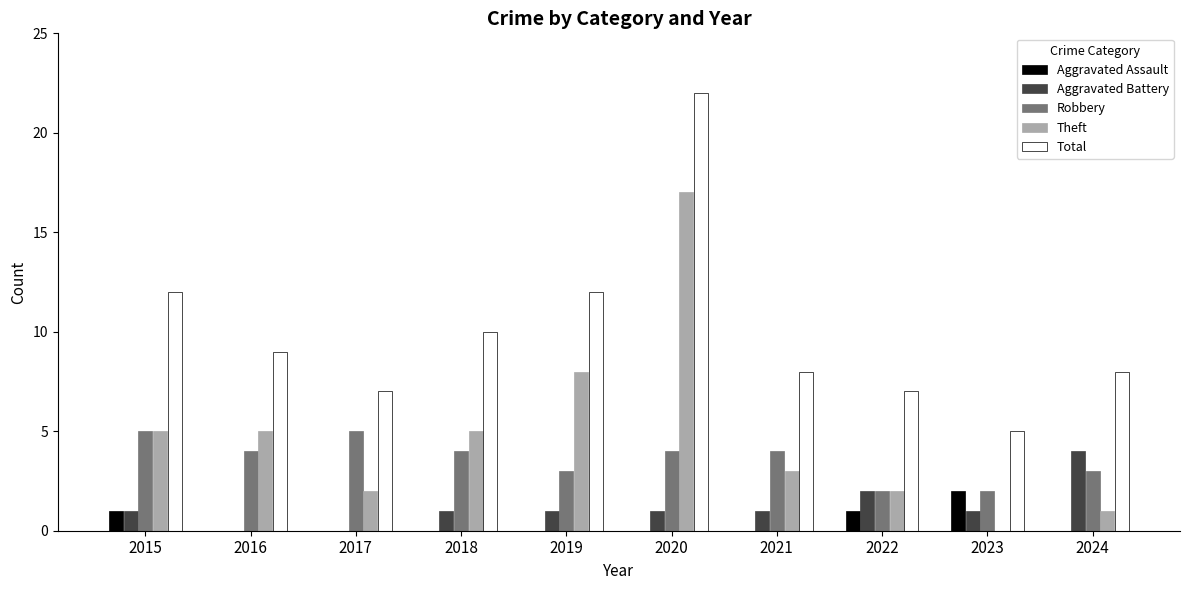

Is it true that Theft equals 9 at 2016?

False